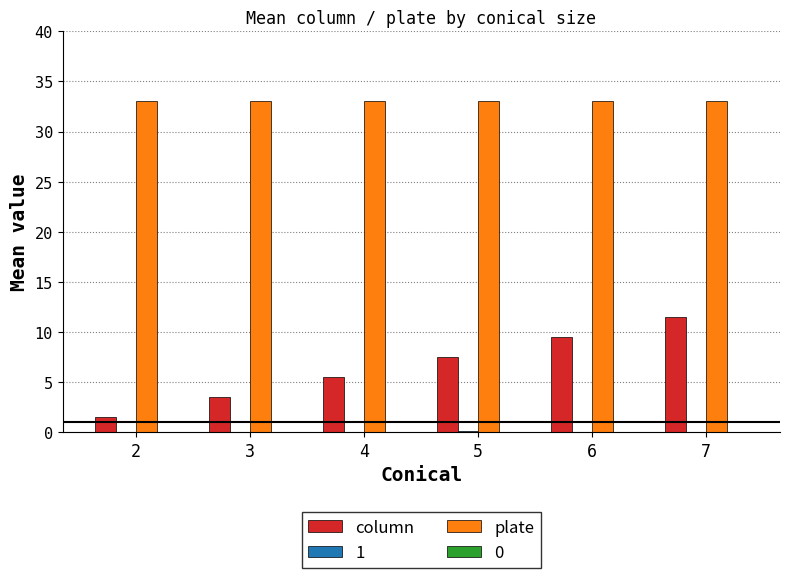

Are the bars horizontal?

No